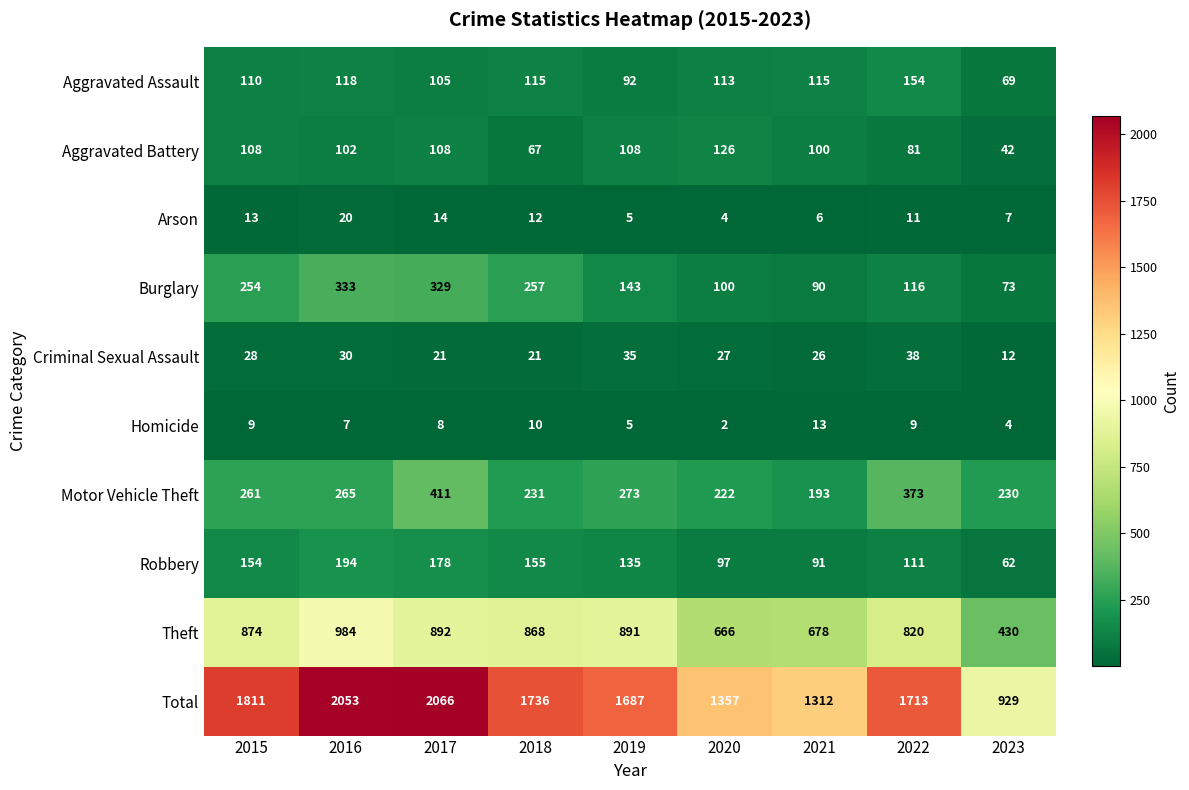

What is the sum of the Burglary values at 2021 and 2020?

190